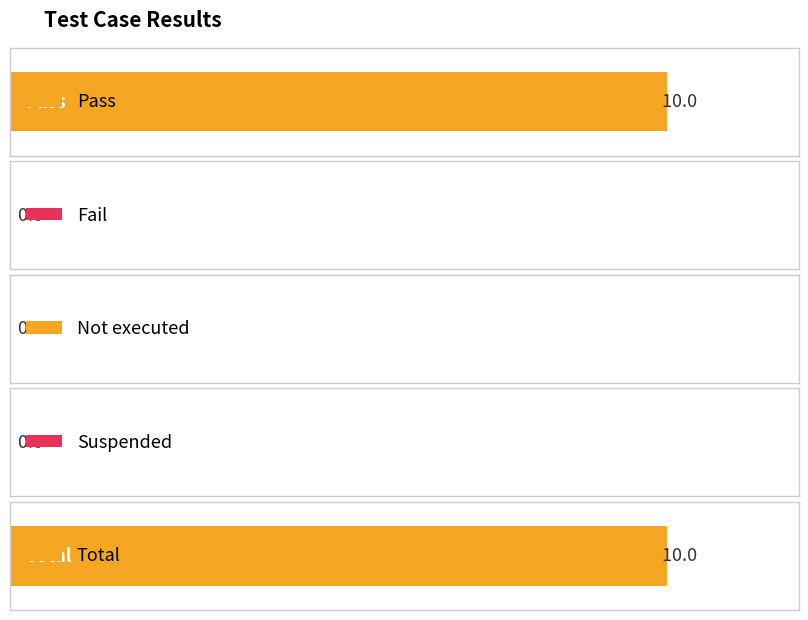

List the labels in order of value, largest first.

Pass, Total, Fail, Not executed, Suspended